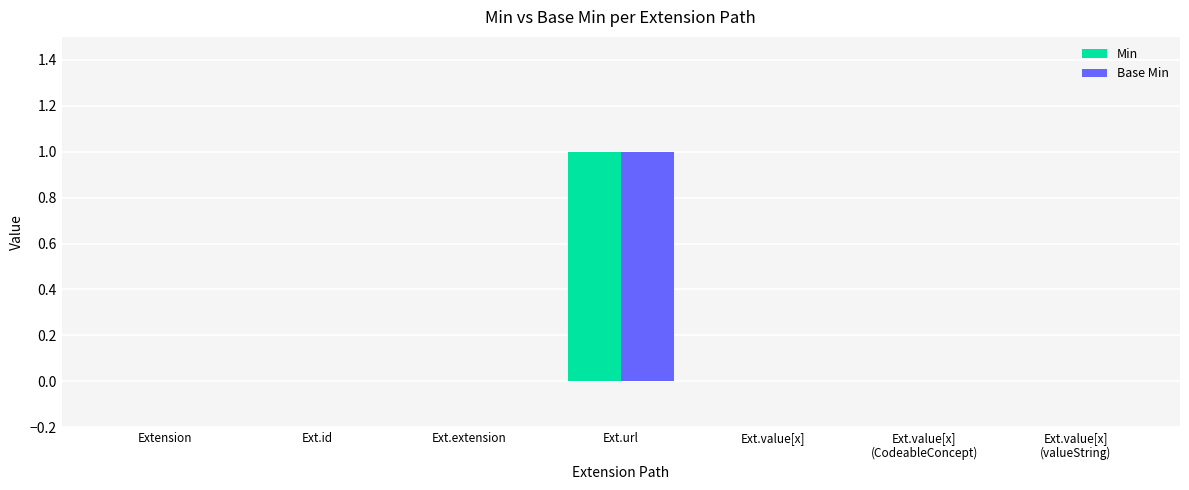

At which category is the sum across all series the highest?

Ext.url